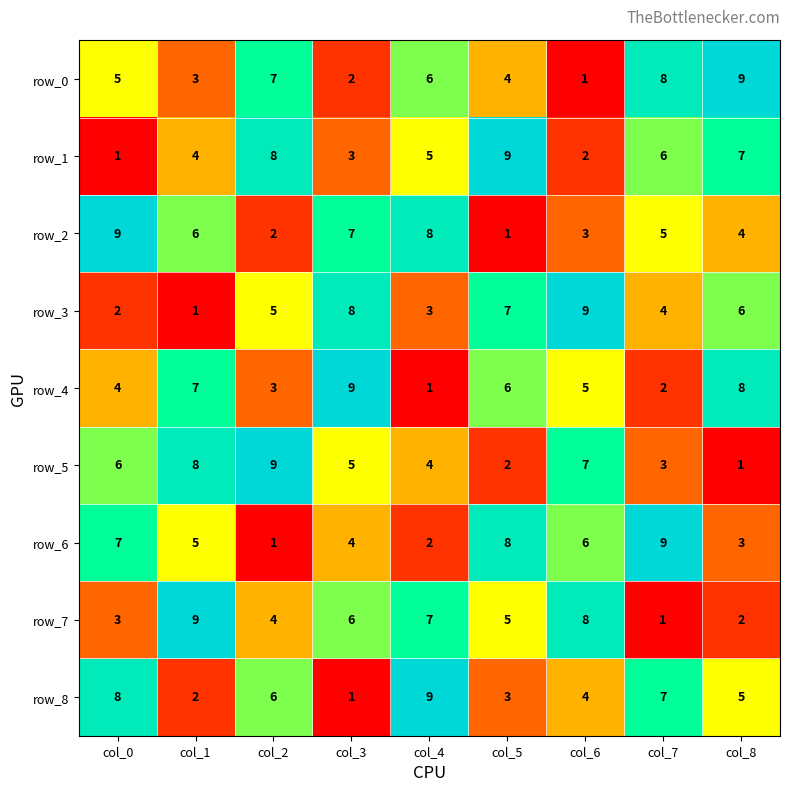

Between col_1 and col_6, which series saw the biggest shift?

row_3